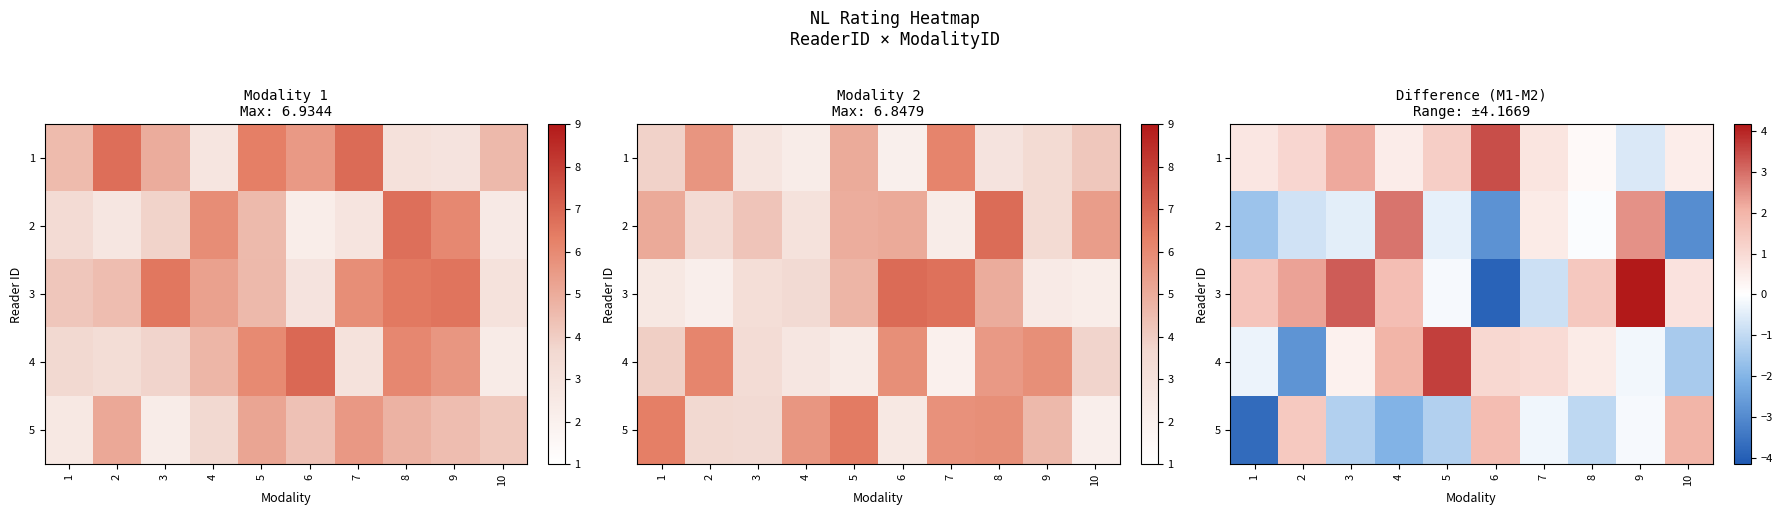

The 5 series shows -1.9 at 3. True or false?

False